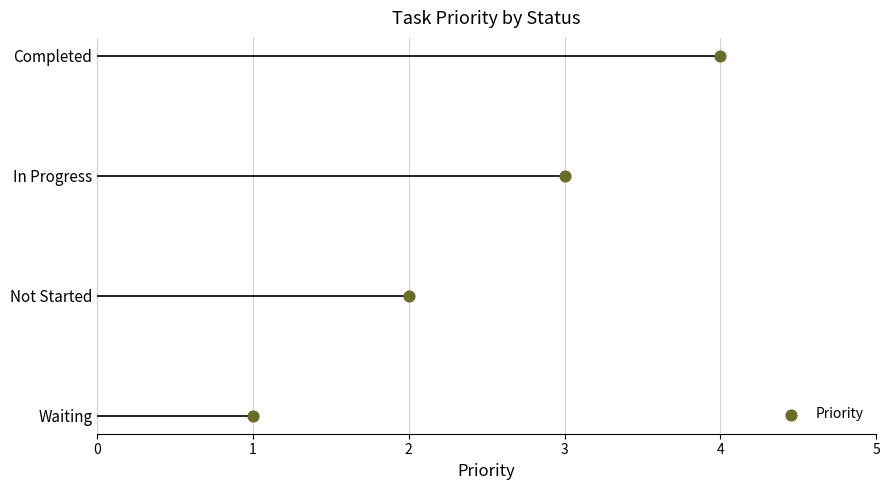

What is the change in value from 1 to 4?

+3